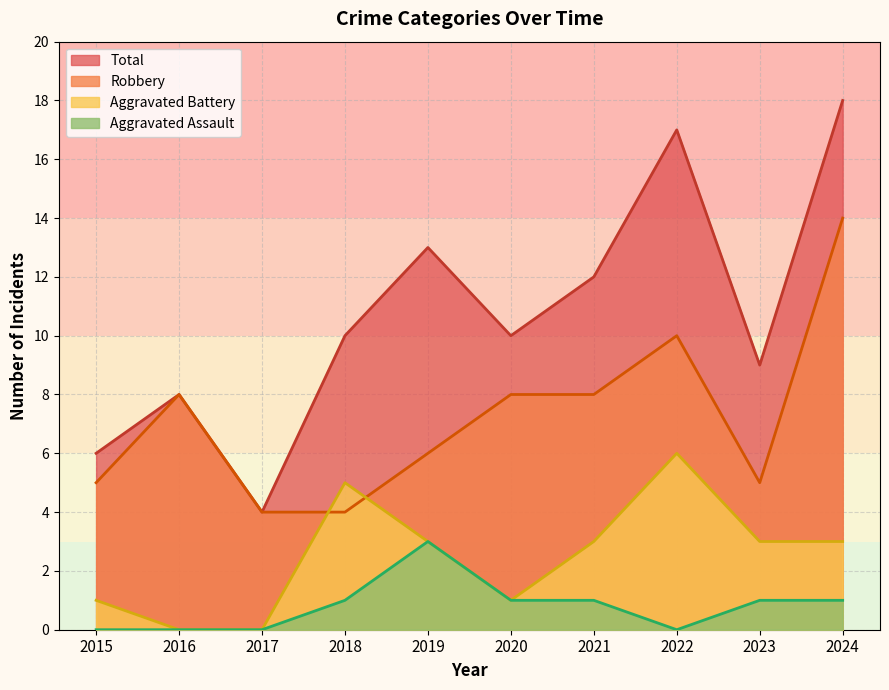

What is the difference between the Aggravated Battery values at 2024 and 2017?

3